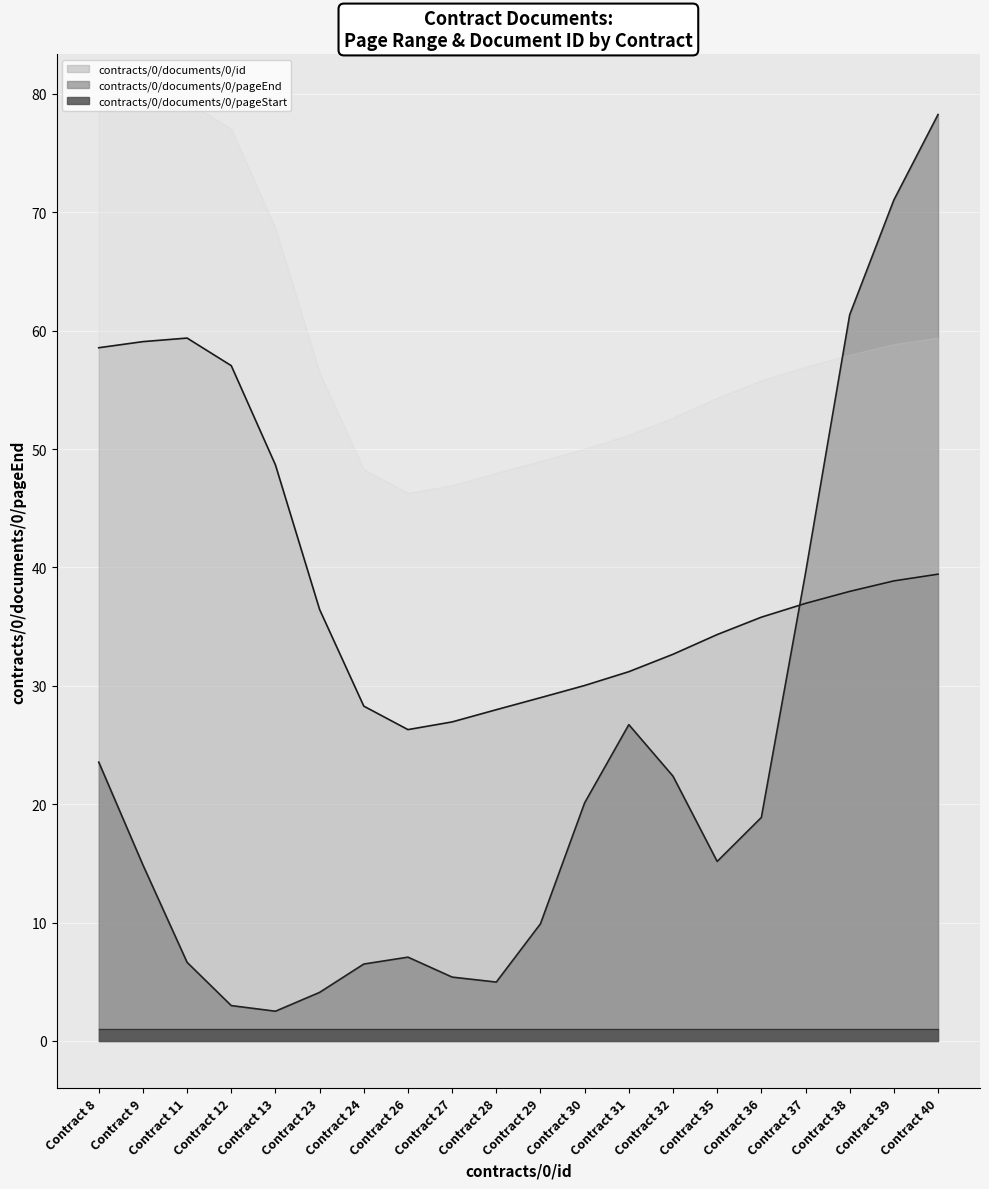

Is it true that contracts/0/documents/0/pageEnd equals 6.6 at Contract 11?

True